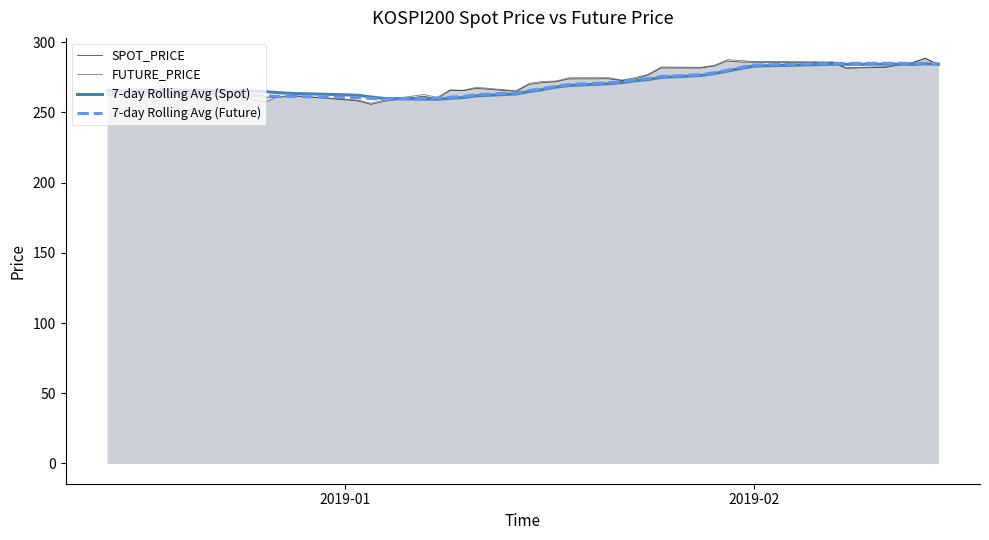

Reading left to right, extract all data points from this chart.

SPOT_PRICE: 265.6	266.3	265.2	267.3	264.8	265.1	264.4	261.0	260.6	262.0	258.2	255.8	257.9	261.6	259.6	265.6	265.6	267.1	265.0	269.9	271.2	271.9	273.9	274.0	272.7	273.9	276.6	281.7	281.6	283.0	286.6	285.9	285.8	285.6	281.5	282.1	283.7	285.0	288.7	284.0
FUTURE_PRICE: 262.7	263.6	262.6	264.4	261.4	261.6	261.6	257.3	261.4	262.0	258.9	256.6	258.9	262.8	260.8	266.1	265.8	267.9	265.4	270.9	272.1	272.4	274.8	274.8	273.1	274.8	277.1	282.4	282.1	283.6	287.6	286.9	286.3	286.0	281.9	282.6	284.3	285.7	288.4	284.1
7-day Rolling Avg (Spot): 265.6	265.9	265.7	266.1	265.8	265.7	265.5	264.9	264.1	263.6	262.3	261.0	260.0	259.6	259.4	260.1	260.6	261.9	263.2	264.9	266.3	268.0	269.2	270.4	271.2	272.5	273.5	274.9	276.3	277.6	279.4	281.3	283.0	284.3	284.3	284.4	284.5	284.2	284.6	284.4
7-day Rolling Avg (Future): 262.7	263.2	263.0	263.3	263.0	262.7	262.6	261.8	261.5	261.4	260.6	259.9	259.5	259.7	260.2	260.8	261.4	262.7	263.9	265.7	267.0	268.6	269.9	271.2	271.9	273.3	274.1	275.6	277.0	278.3	280.1	282.1	283.7	285.0	284.9	285.0	285.1	284.8	285.0	284.7